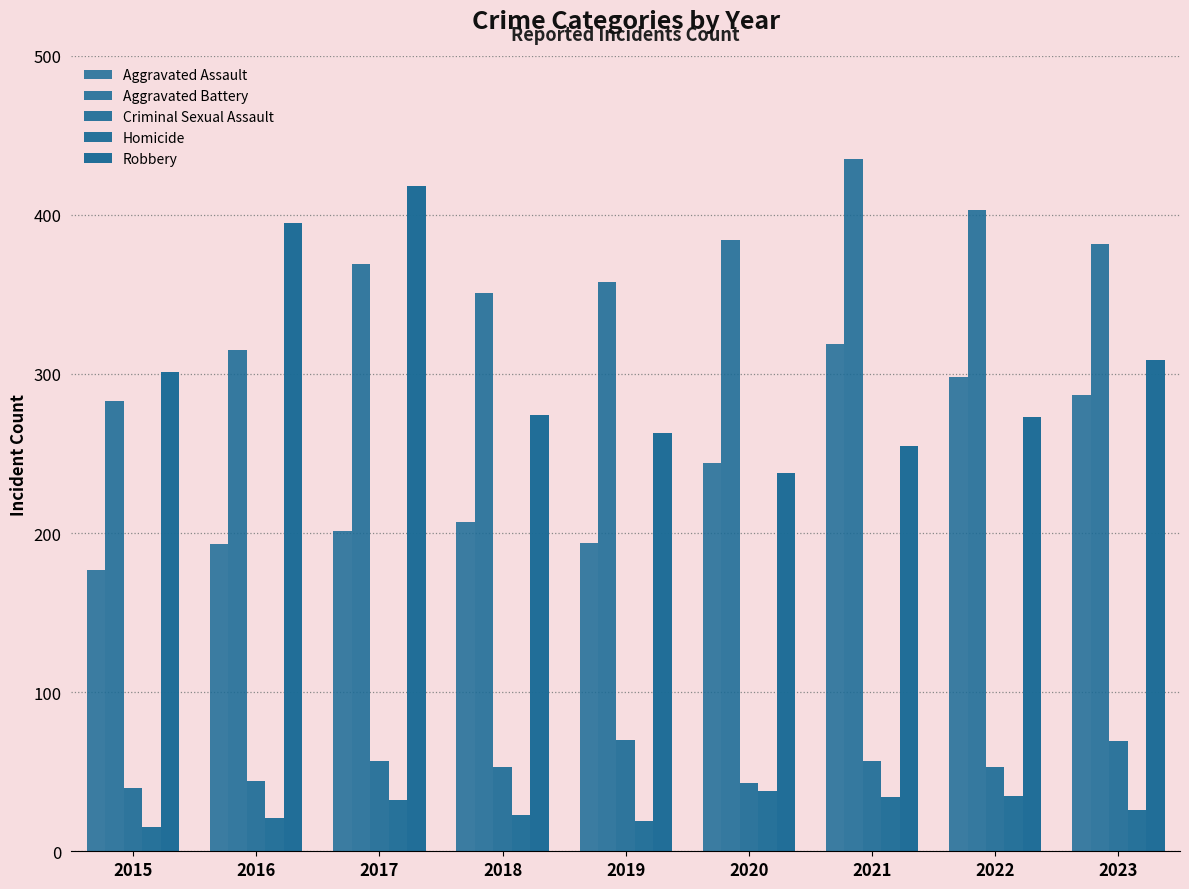

How many data points in Aggravated Battery are less than 369?

4